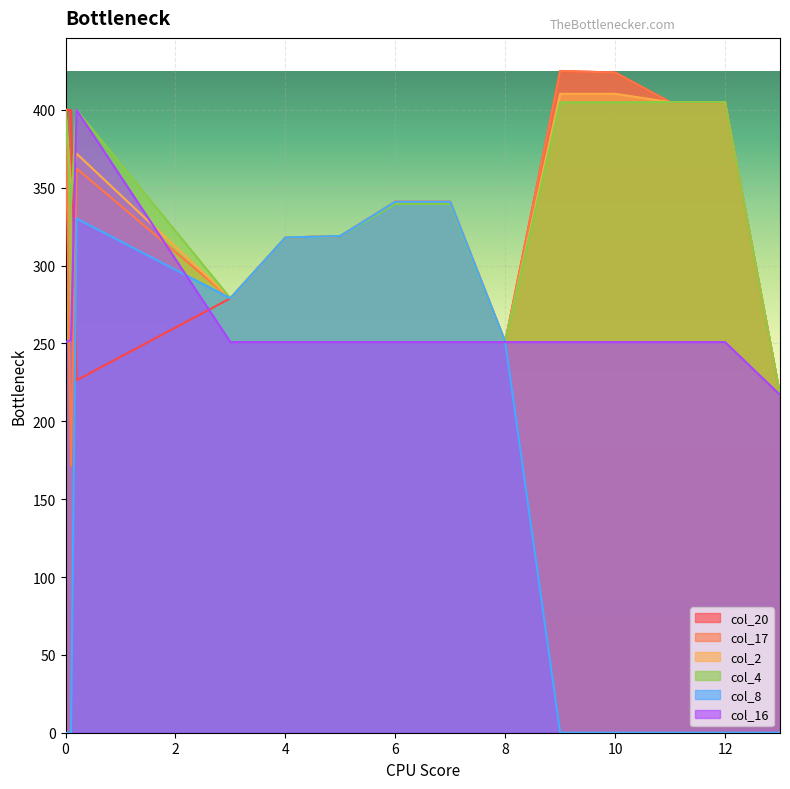

At how many categories does at least one series exceed 236?

13